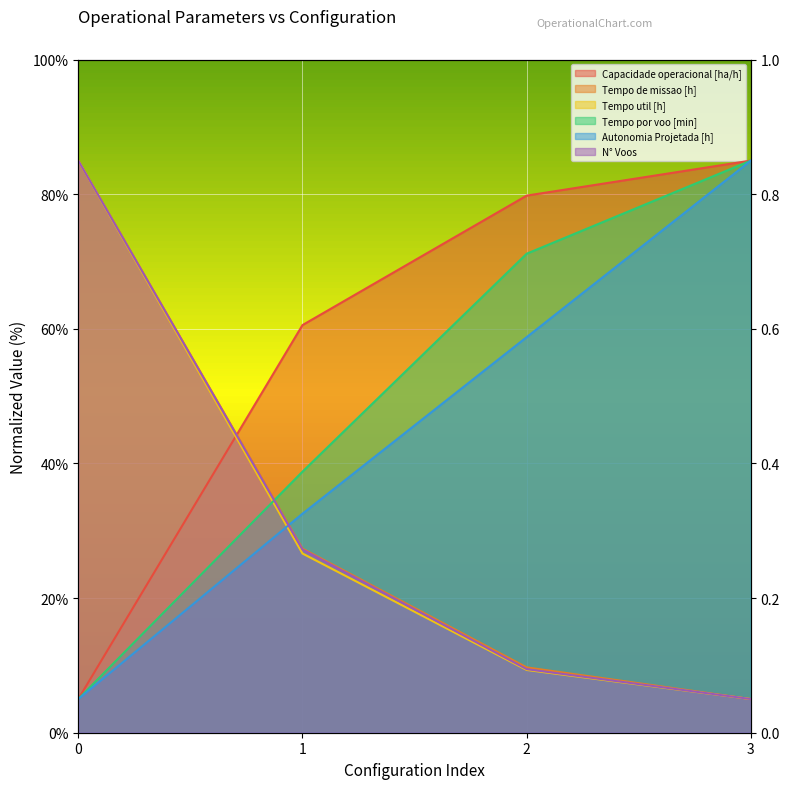

Reading right to left, what are all the values shown in this chart?

Capacidade operacional [ha/h]: 3=85.0	2=79.8	1=60.6	0=5.0
Tempo de missao [h]: 3=5.0	2=9.7	1=27.4	0=85.0
Tempo util [h]: 3=5.0	2=9.3	1=26.6	0=85.0
Tempo por voo [min]: 3=85.0	2=71.2	1=38.8	0=5.0
Autonomia Projetada [h]: 3=85.0	2=58.8	1=32.5	0=5.0
N° Voos: 3=5.0	2=9.4	1=27.2	0=85.0